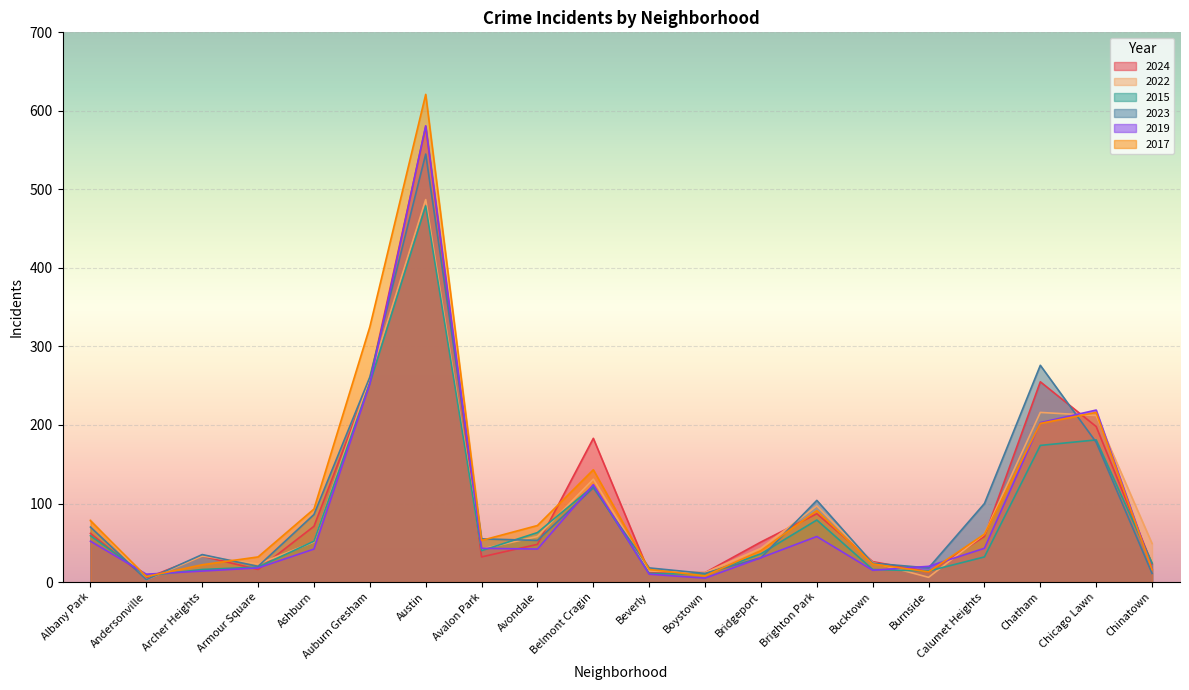

What is the label of the 20th point from the left?

Chinatown